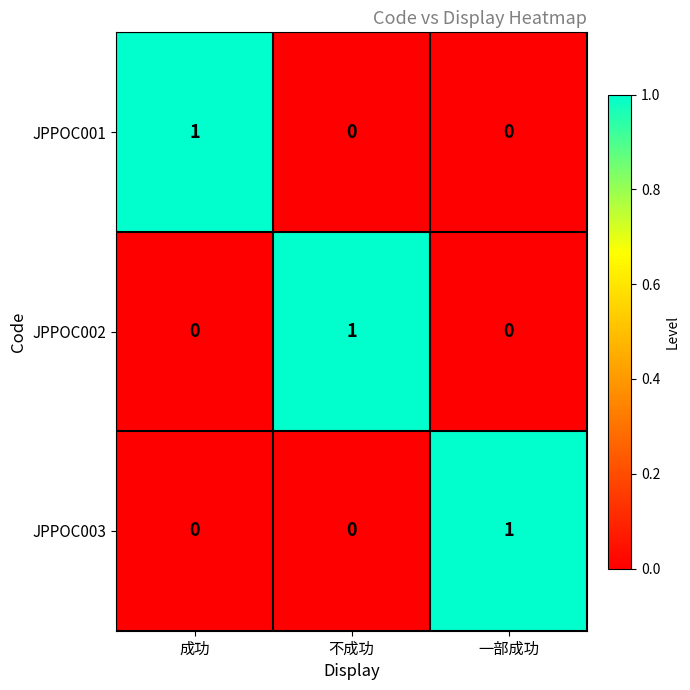

Is it true that JPPOC001 equals 0 at 成功?

False